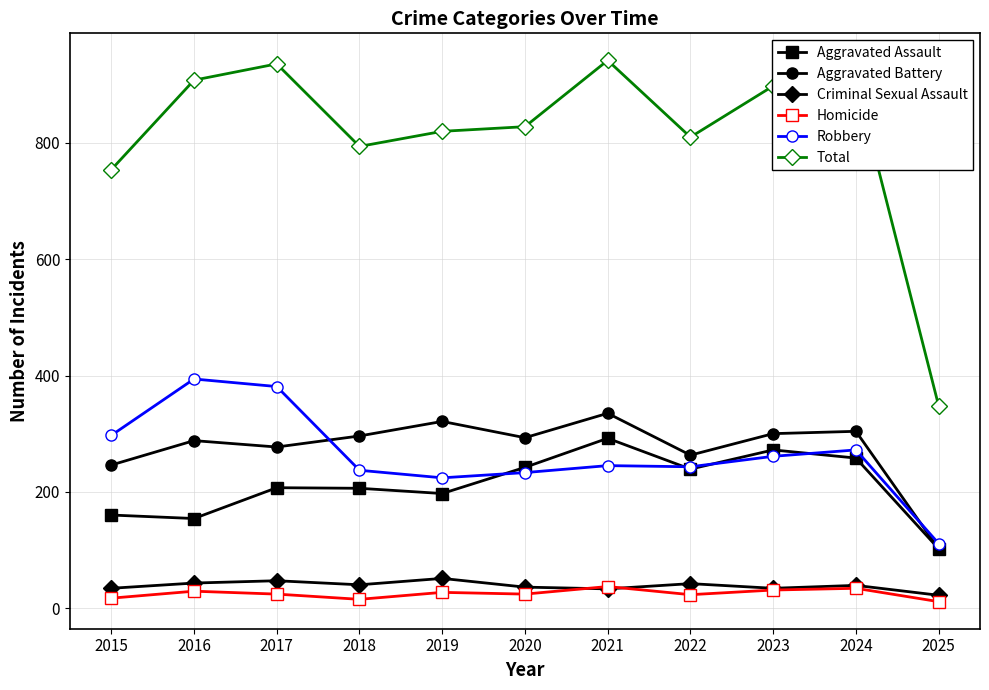

True or false: Criminal Sexual Assault and Aggravated Assault intersect in this chart.

False